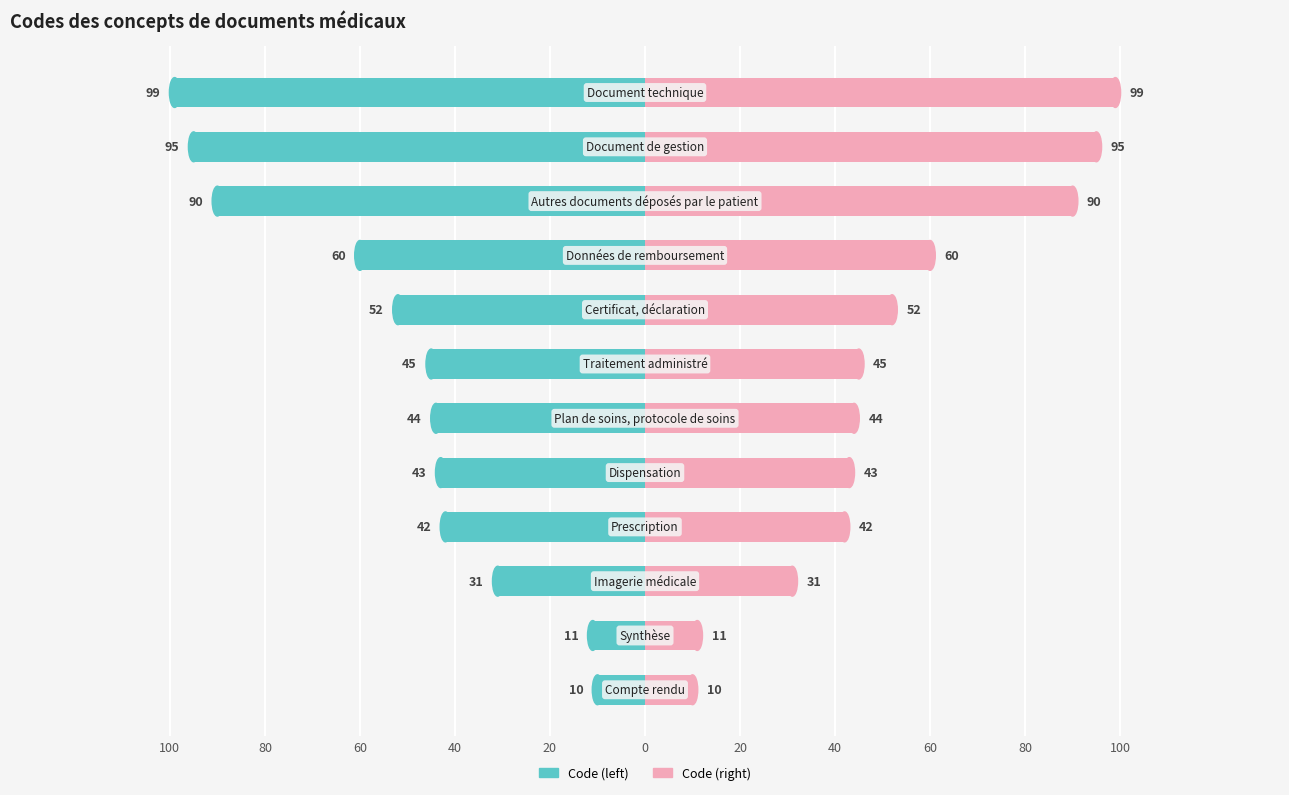

How many groups of bars are there?

12